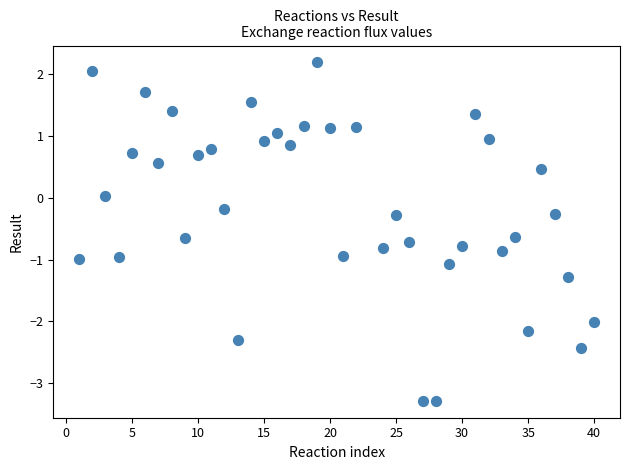

What is the range of X values (max minus min)?

39.0